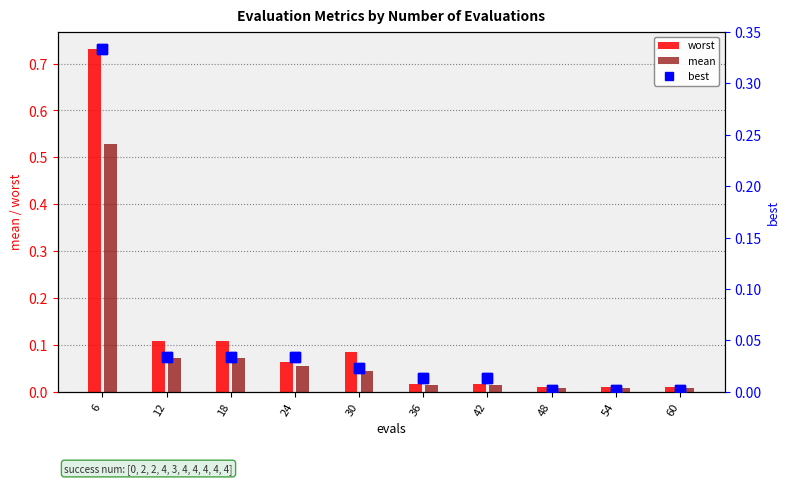

What is the sum of all best values?

0.5